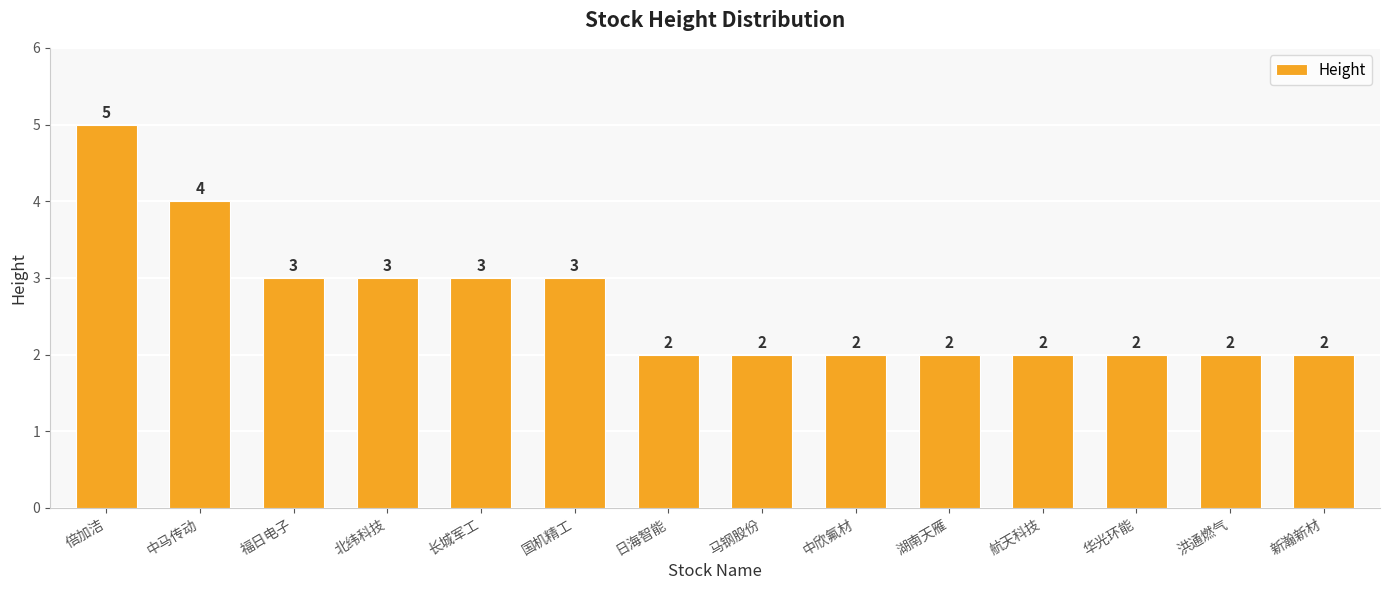

Does the chart contain any negative values?

No